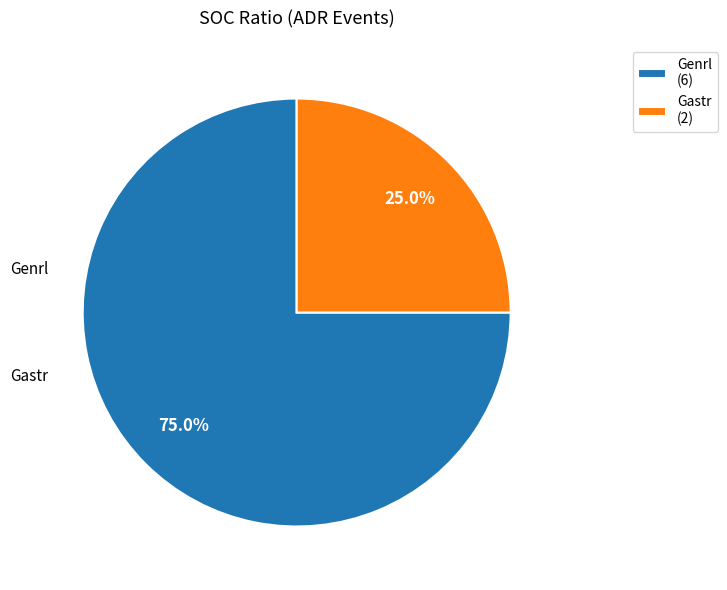

Do Gastr and Genrl together represent more than half of the pie?

Yes